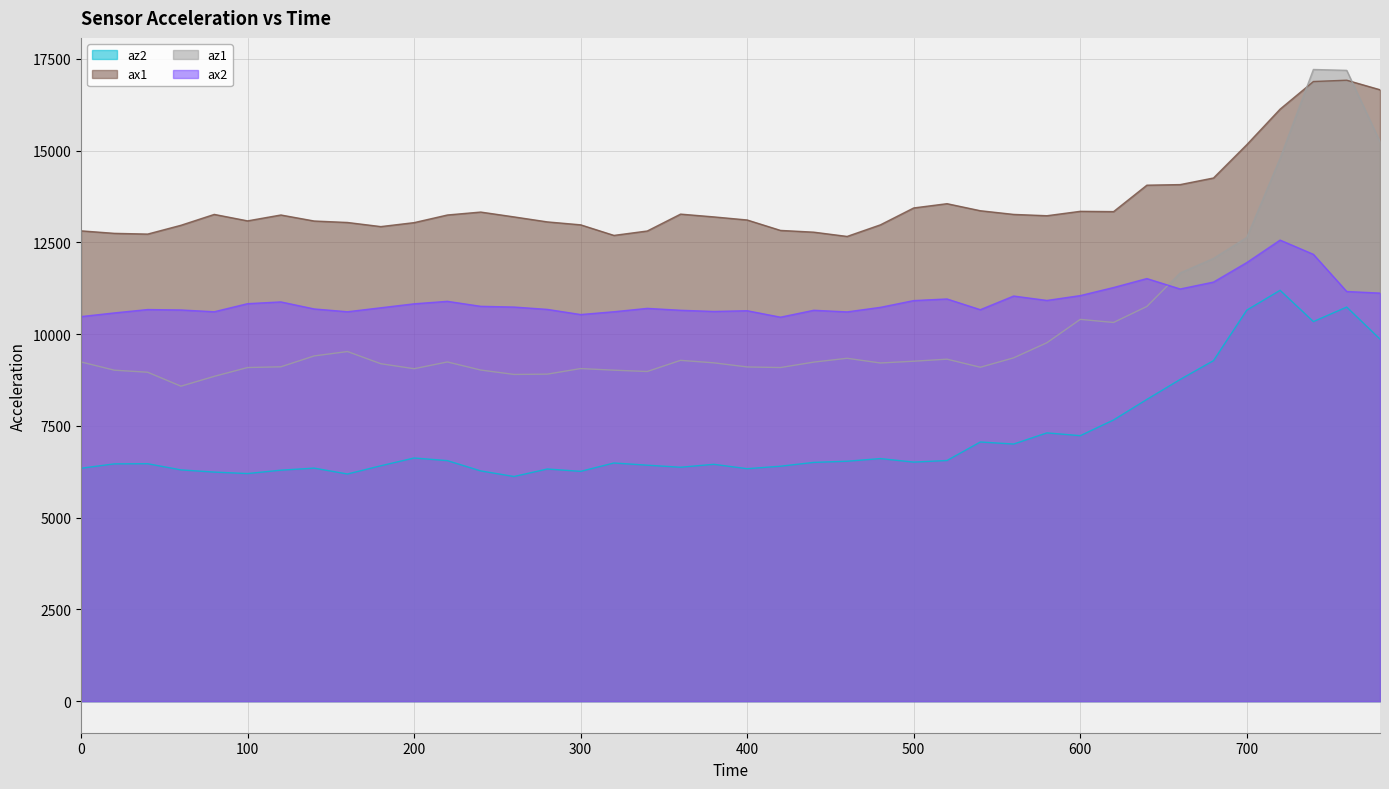

What is the sum of the az1 values at 520 and 300?

18376